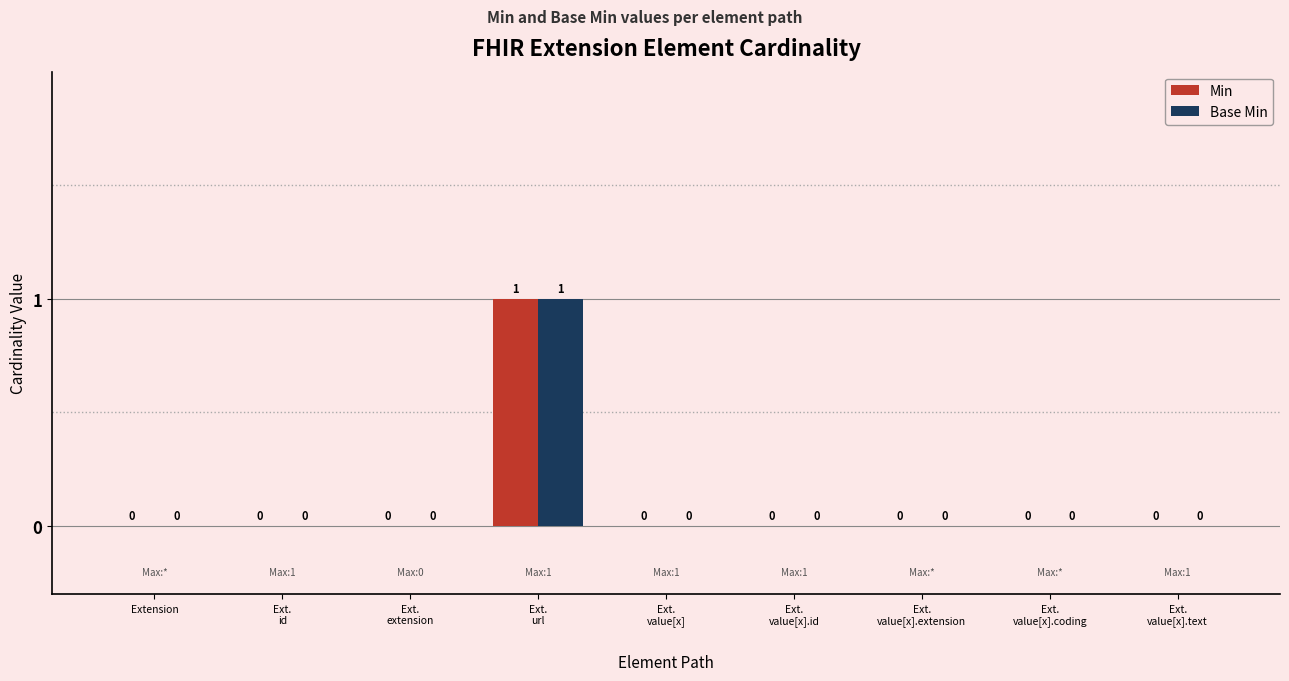

How many positive values does the Base Min series have?

1